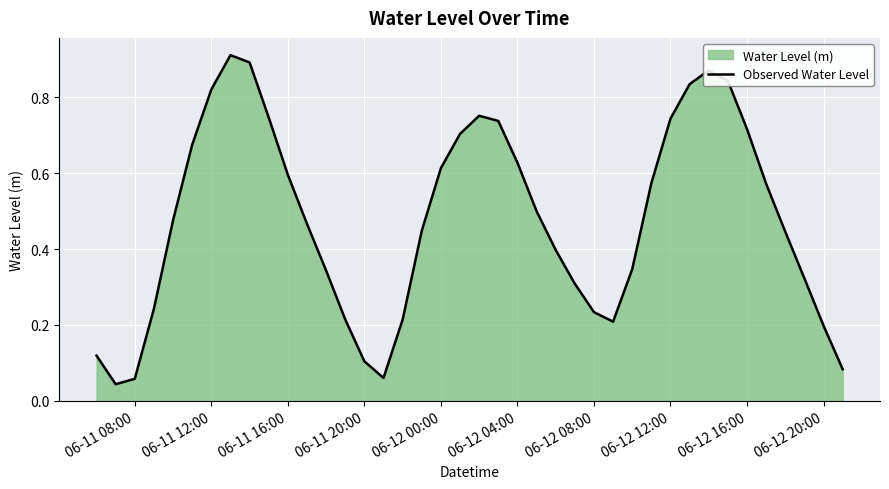

The chart shows a value of 0.5 at 24. True or false?

False